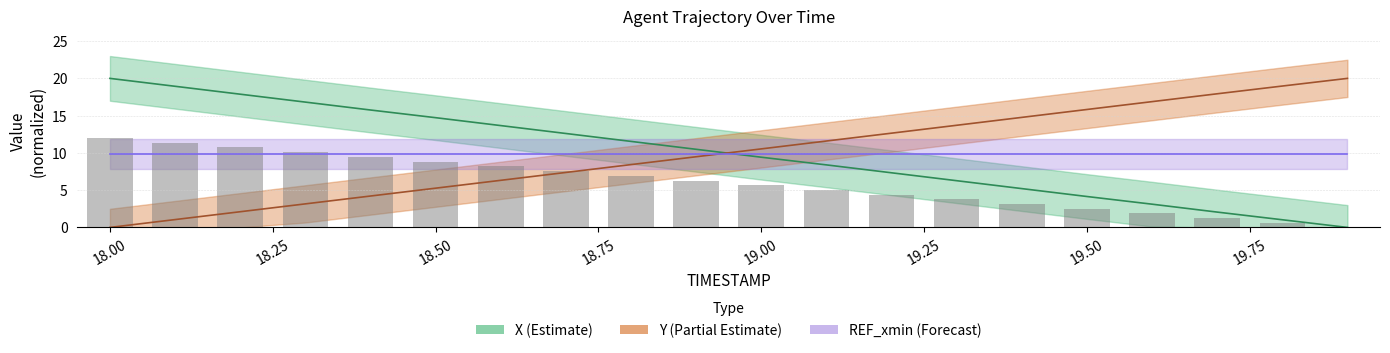

The X series shows 19.6 at 18.7. True or false?

False